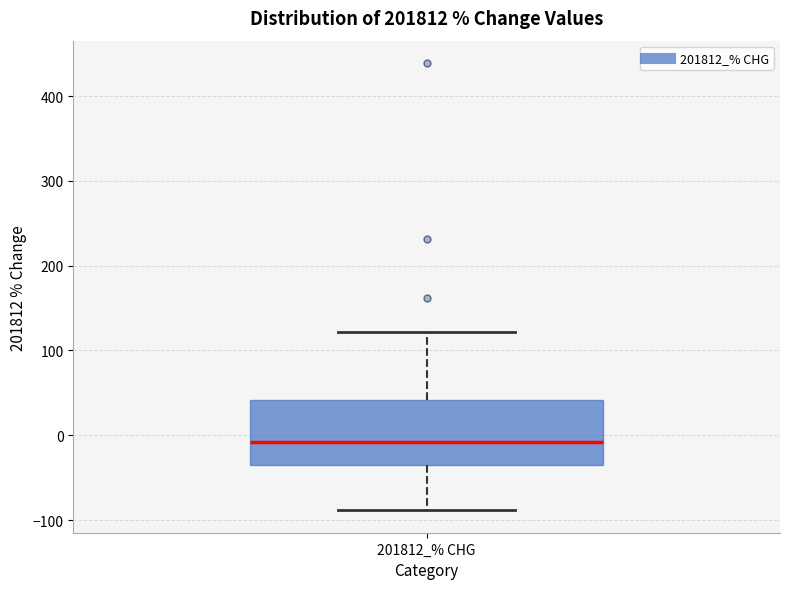

Read this box plot against the y-axis: the position of the median line, the range covered by the box, and the ends of both whiskers. The values are not printed on the chart, so give them approximately, as read against the axis.

median -10, box -40 to 40, whiskers -90 to 120